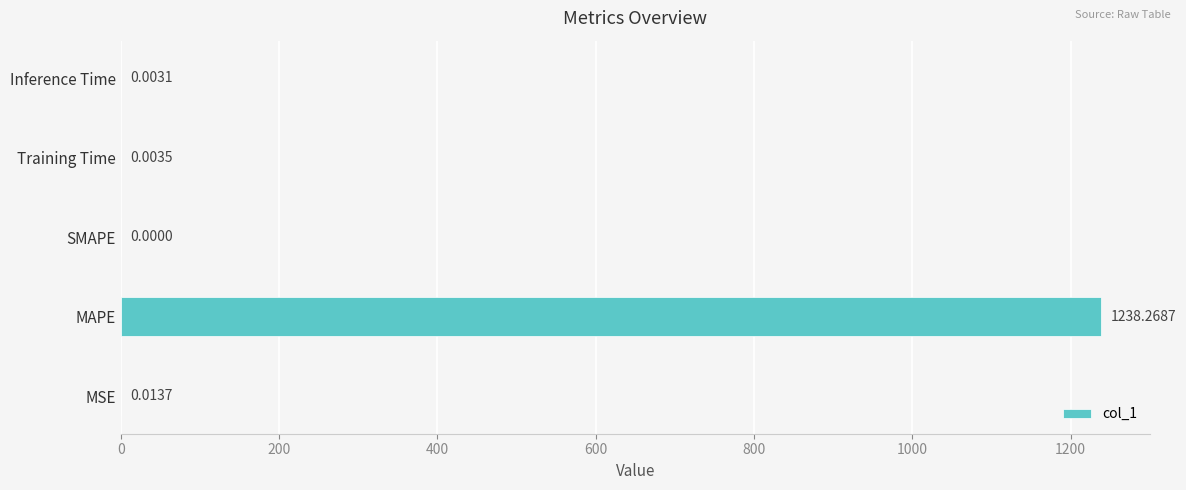

What is the average value?

247.7